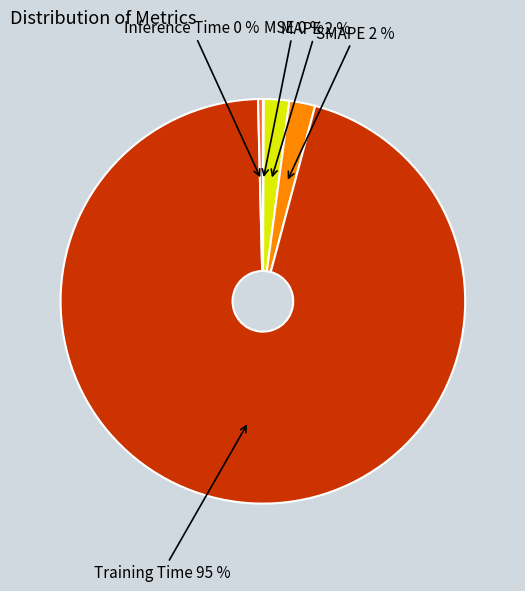

Does any single category account for the majority?

Yes